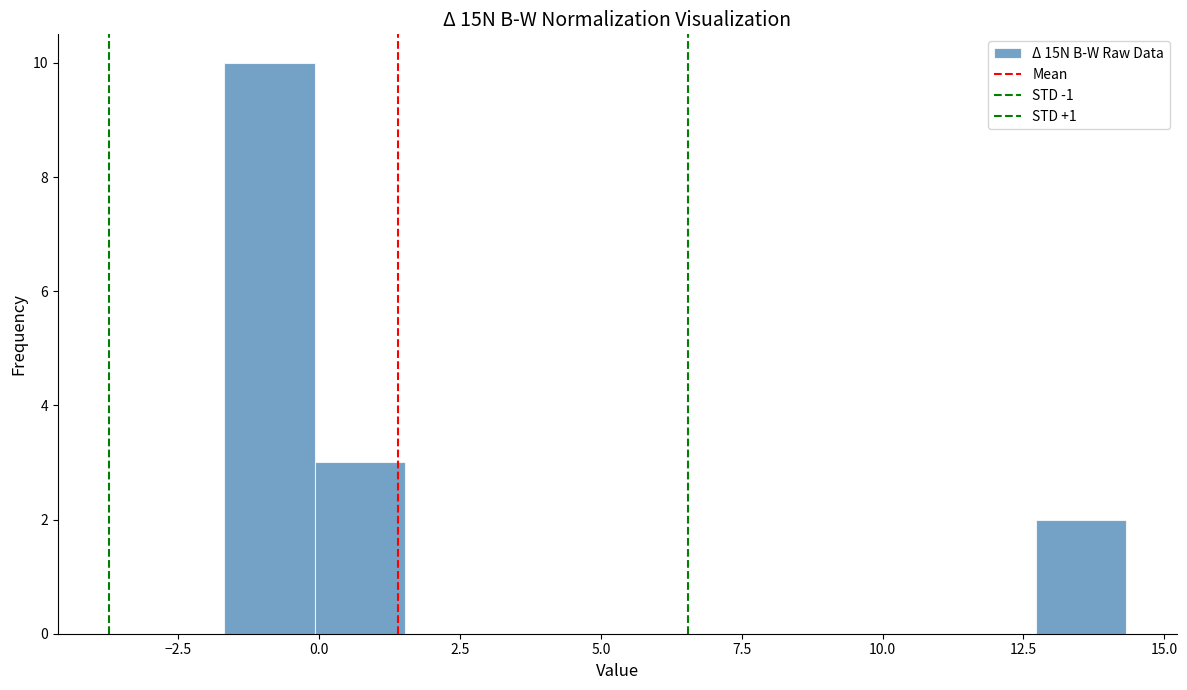

Around what value on the x-axis is the tallest bar? Give the approximate position of its centre, as read against the axis.

-1.0